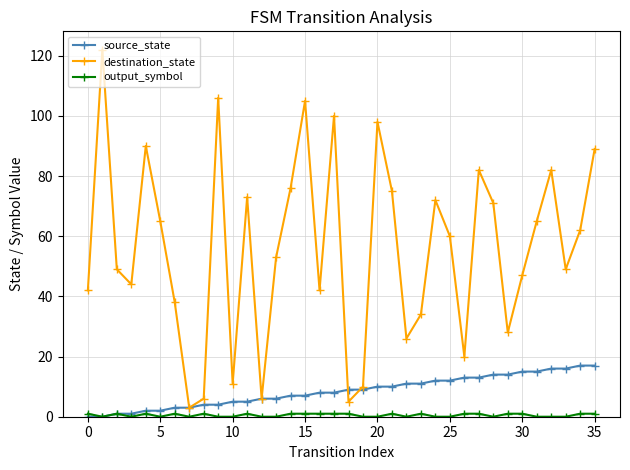

Which series has the largest total across all categories?

destination_state